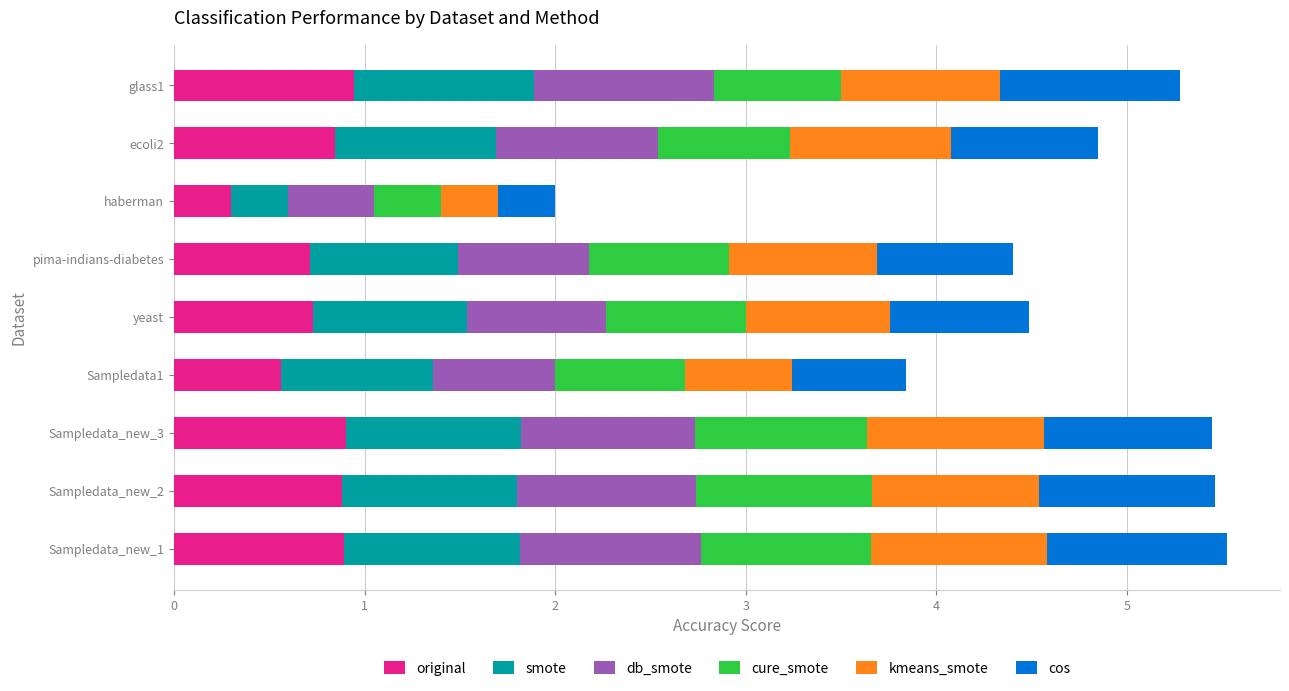

At which label does original reach its minimum?

haberman